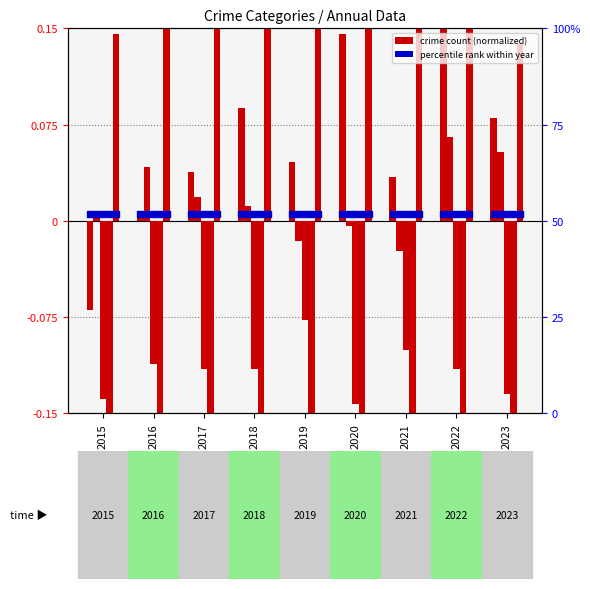

What is the total value across all series at 2022?

0.2